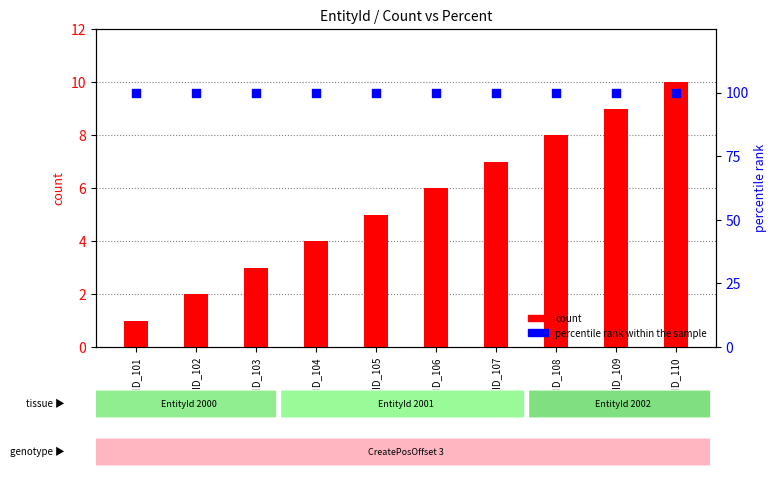

Which series reaches the maximum Y coordinate?

percentile rank within the sample